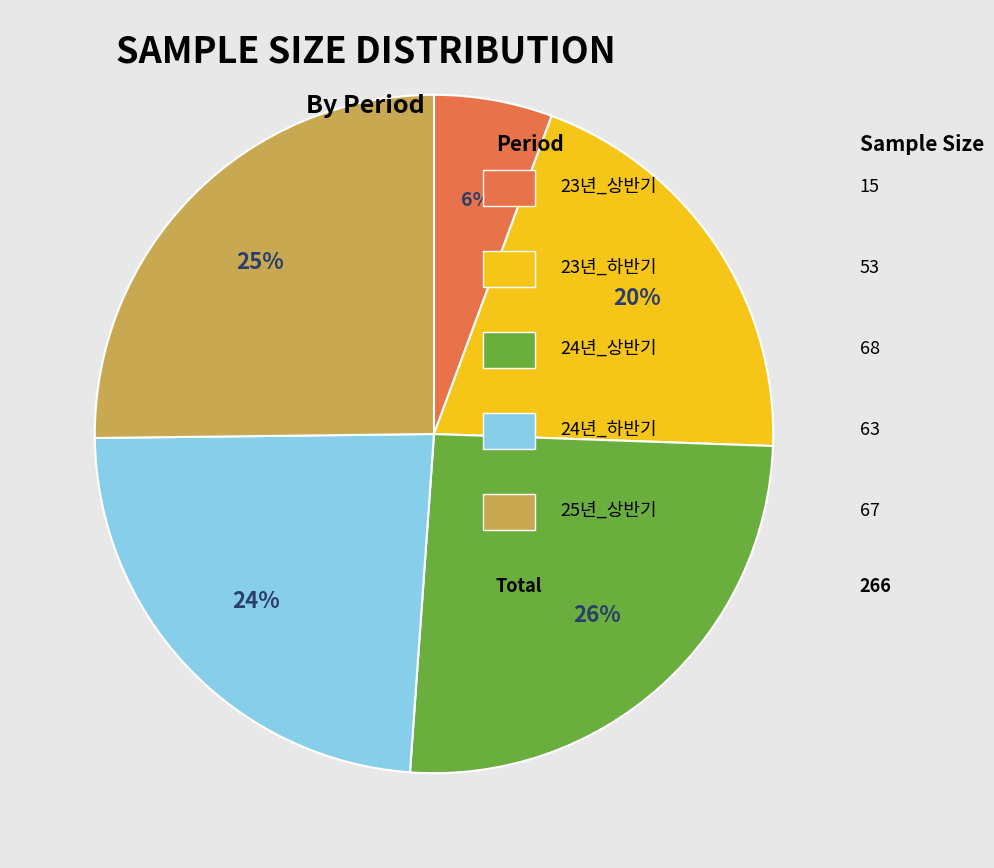

Is there a majority slice in this chart?

No